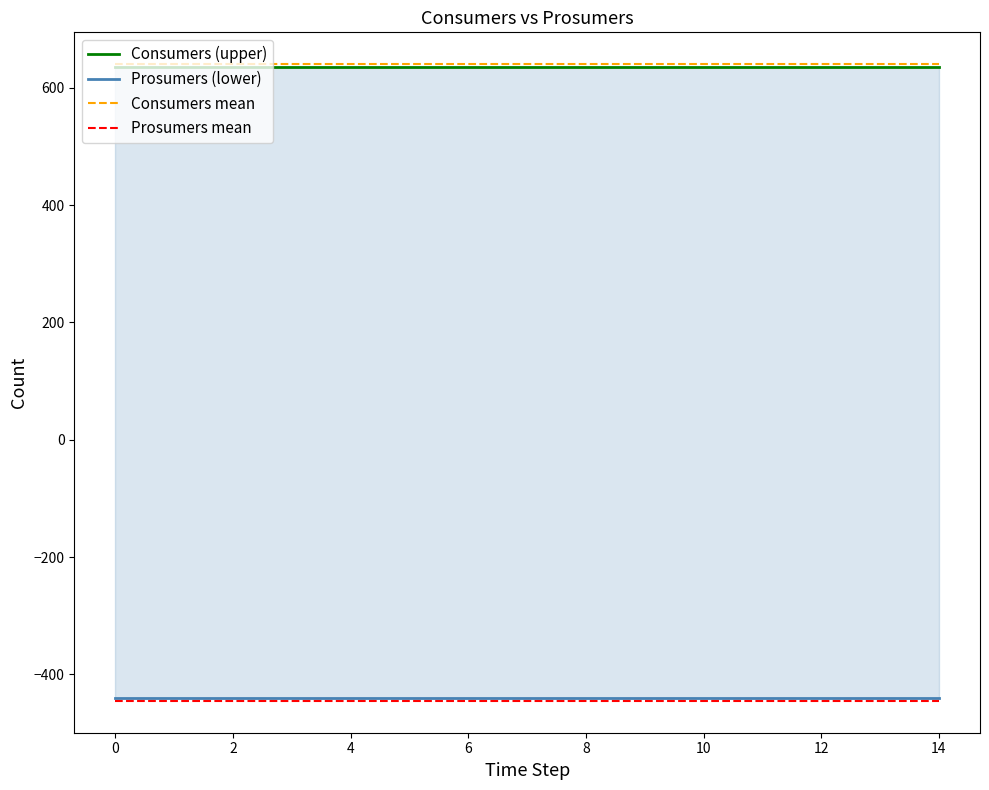

The value of Consumers mean at 8 is 640. True or false?

True